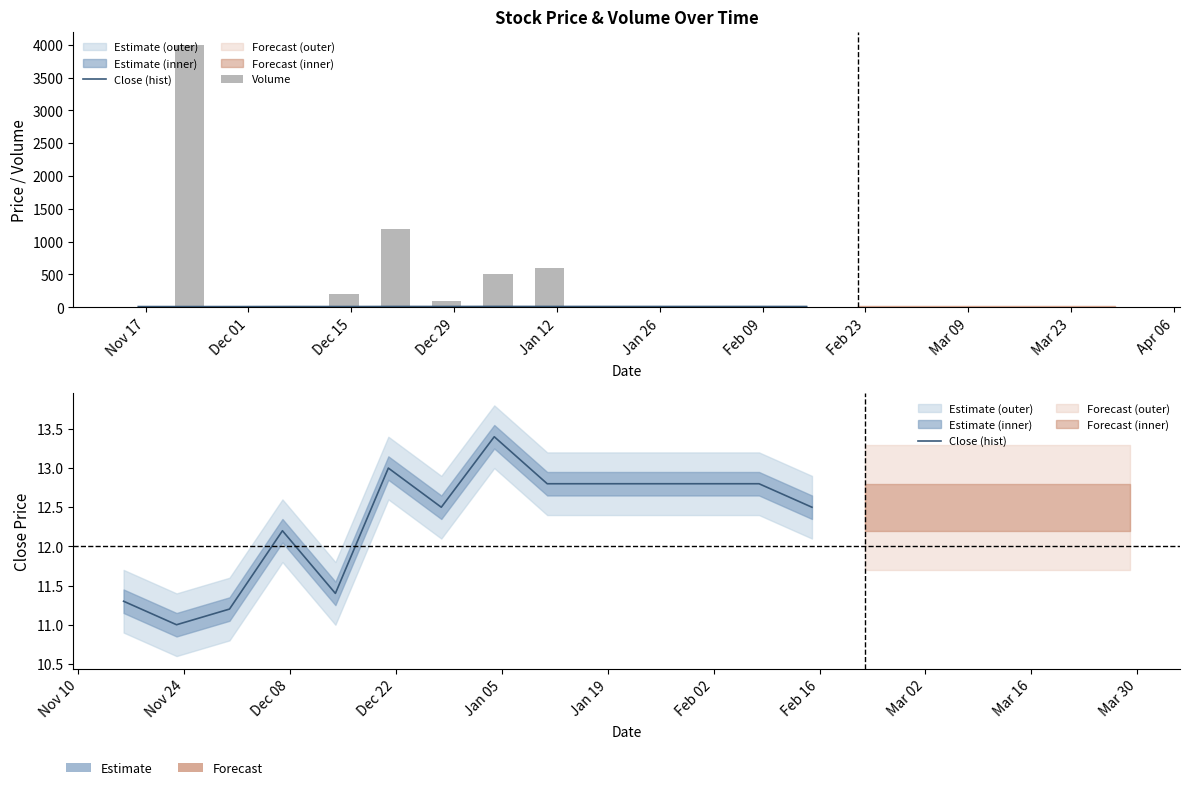

The value of Volume at 22-02-21 is -2366.3. True or false?

False